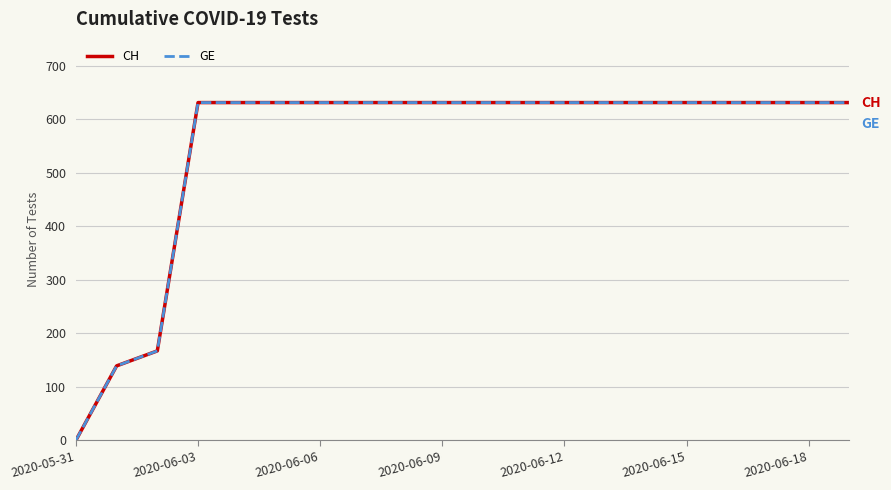

Does the chart have visible grid lines?

Yes